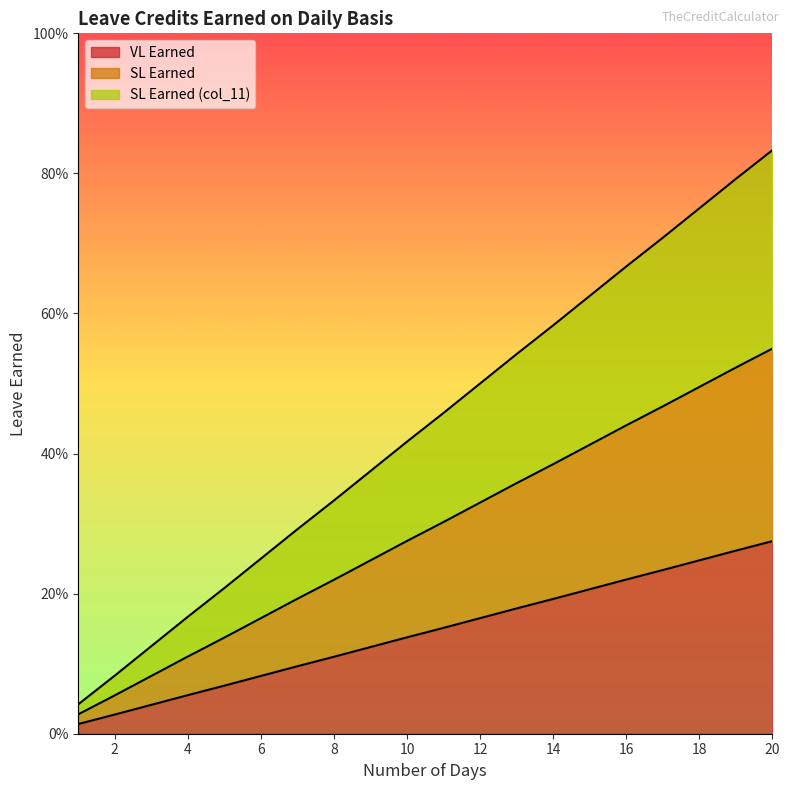

What is the total value across all series at 3?

0.2